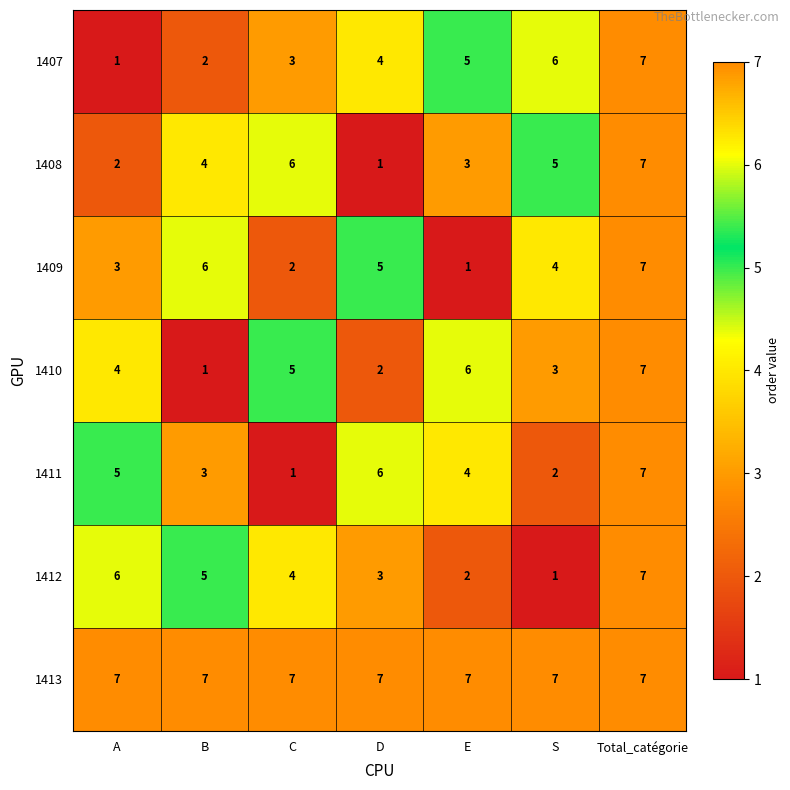

How many 1407 values are between 2 and 6?

5